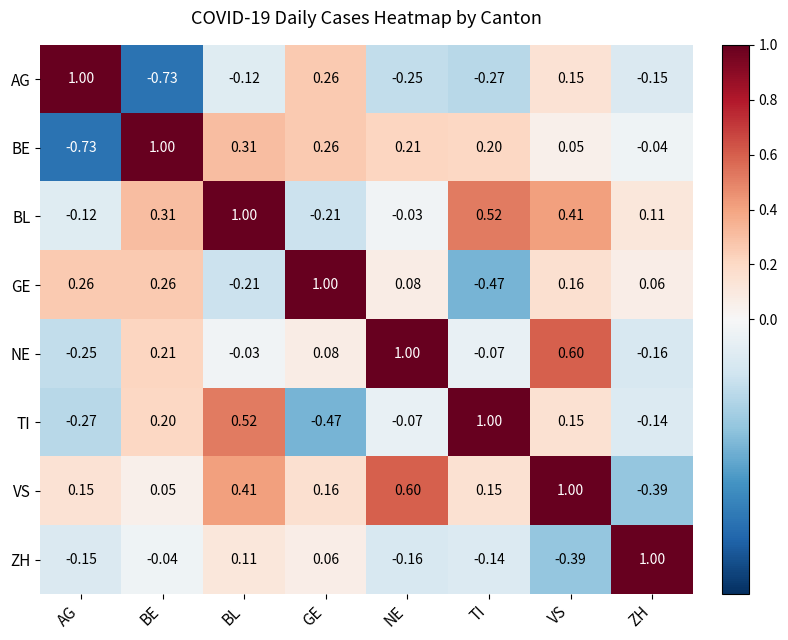

Which category has the lowest value in the BL series?

GE